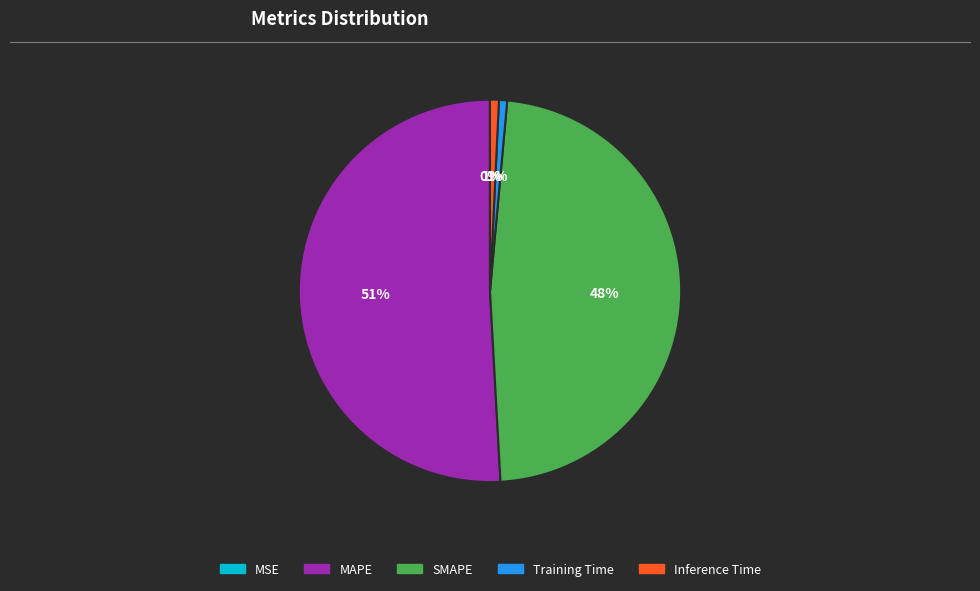

To the nearest percent, what is the difference between the MAPE and SMAPE slice percentages?

3%